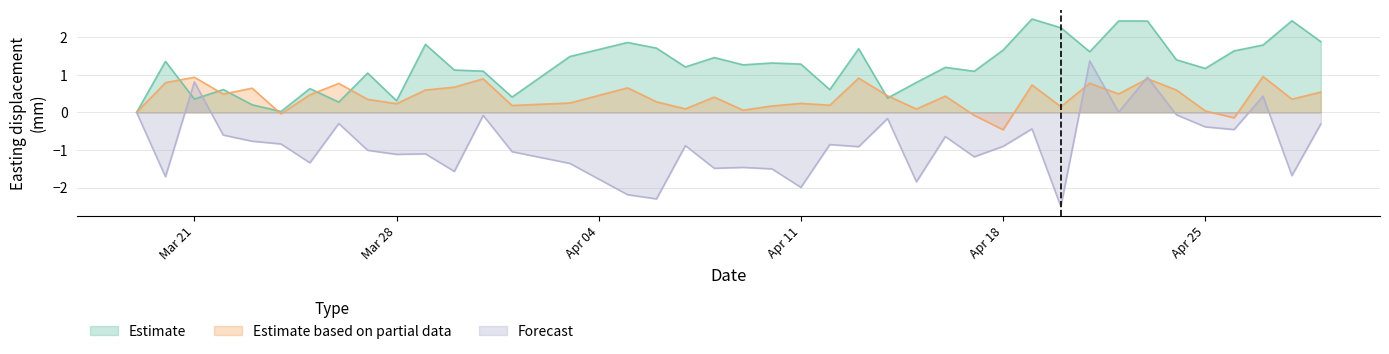

At which category does Forecast reach its first local peak?

Mar 21